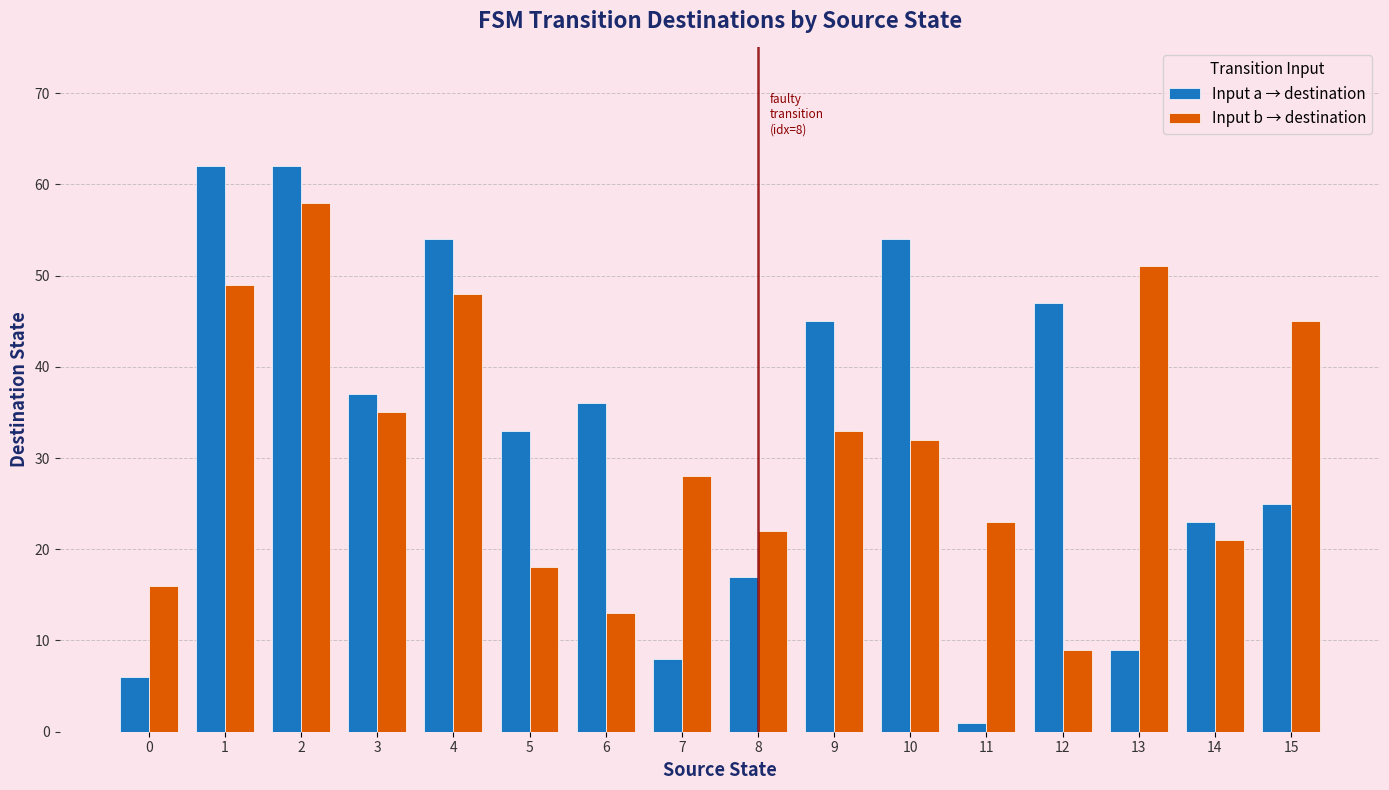

Reading left to right, what are all the values shown in this chart?

Input a → destination: 0=6	1=62	2=62	3=37	4=54	5=33	6=36	7=8	8=17	9=45	10=54	11=1	12=47	13=9	14=23	15=25
Input b → destination: 0=16	1=49	2=58	3=35	4=48	5=18	6=13	7=28	8=22	9=33	10=32	11=23	12=9	13=51	14=21	15=45